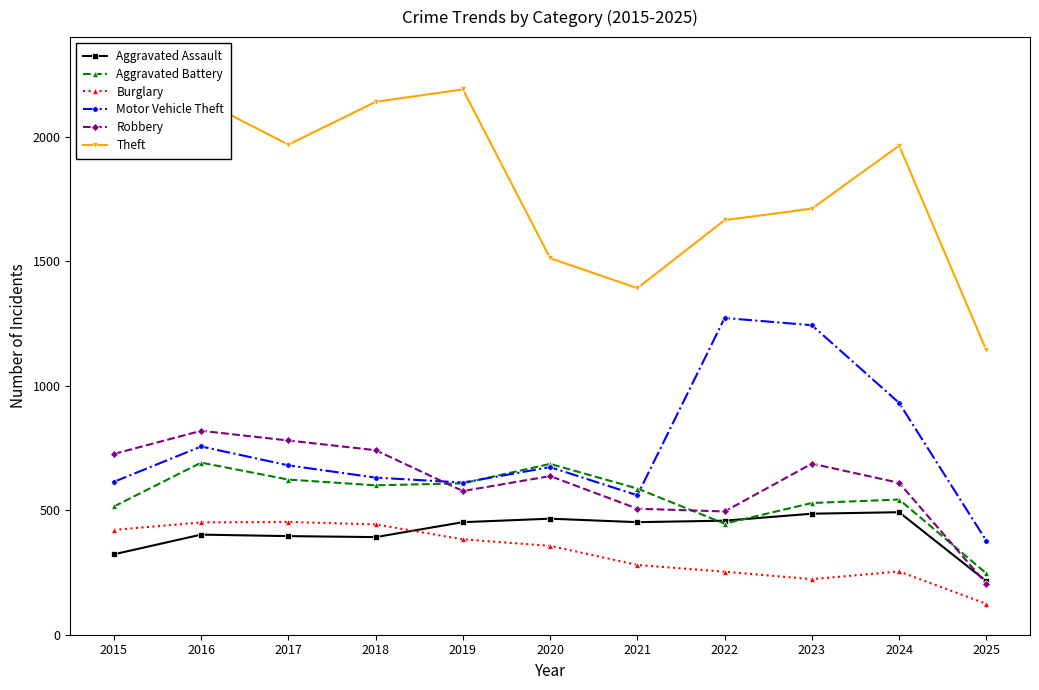

True or false: Motor Vehicle Theft and Theft intersect in this chart.

False